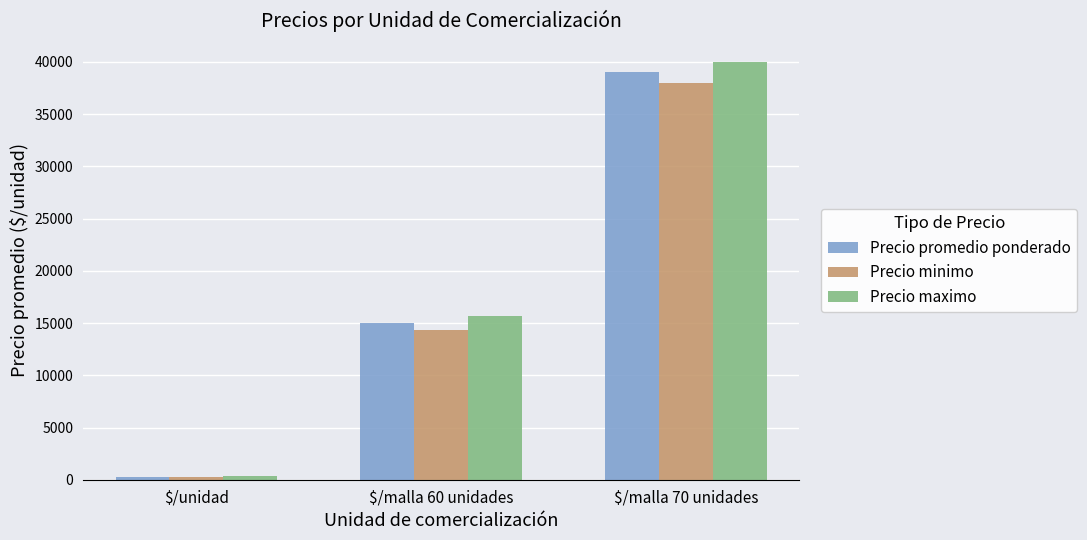

What is the value of the Precio promedio ponderado bar at the 2nd from the left?

14966.7